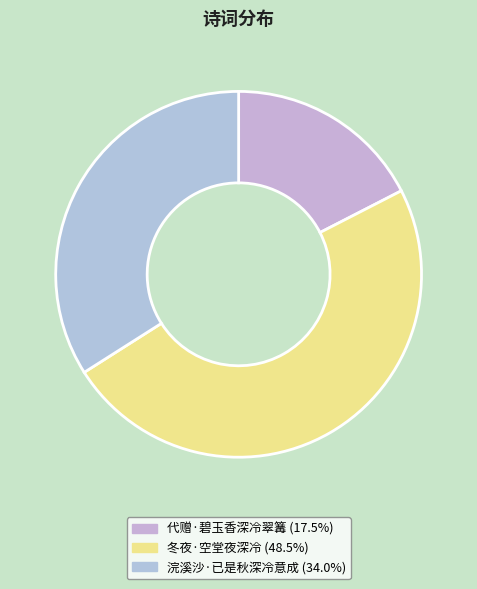

Is it true that 代赠·碧玉香深冷翠篝 is 25% of the pie?

False